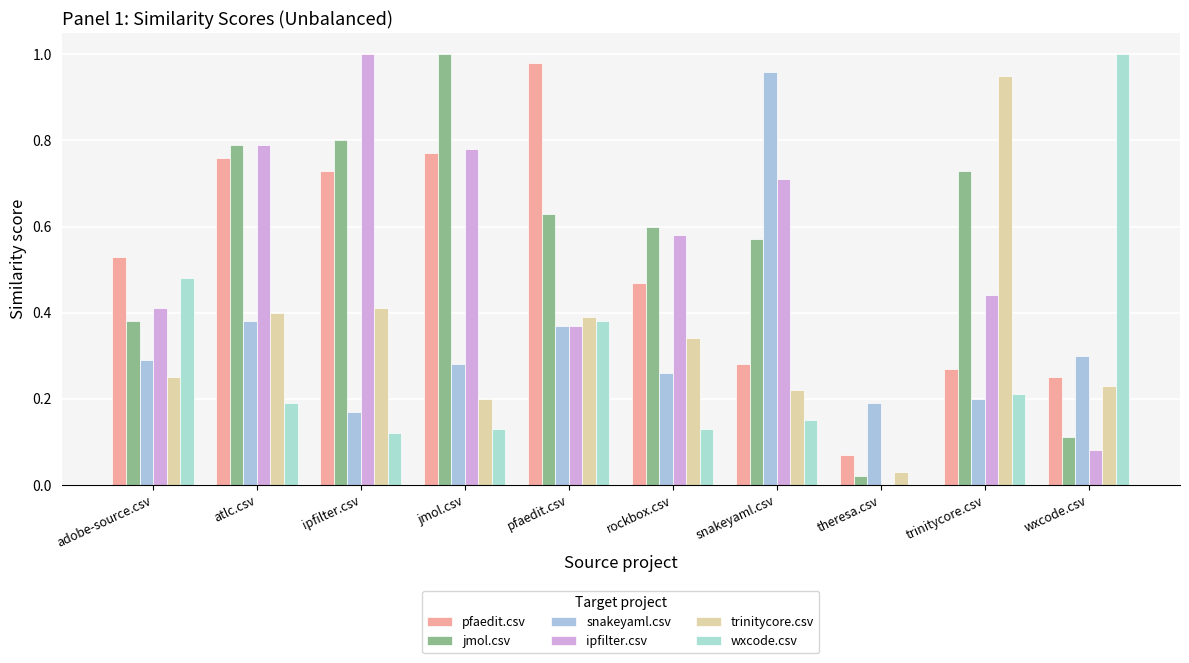

True or false: trinitycore.csv has a value of 0.1 at snakeyaml.csv.

False